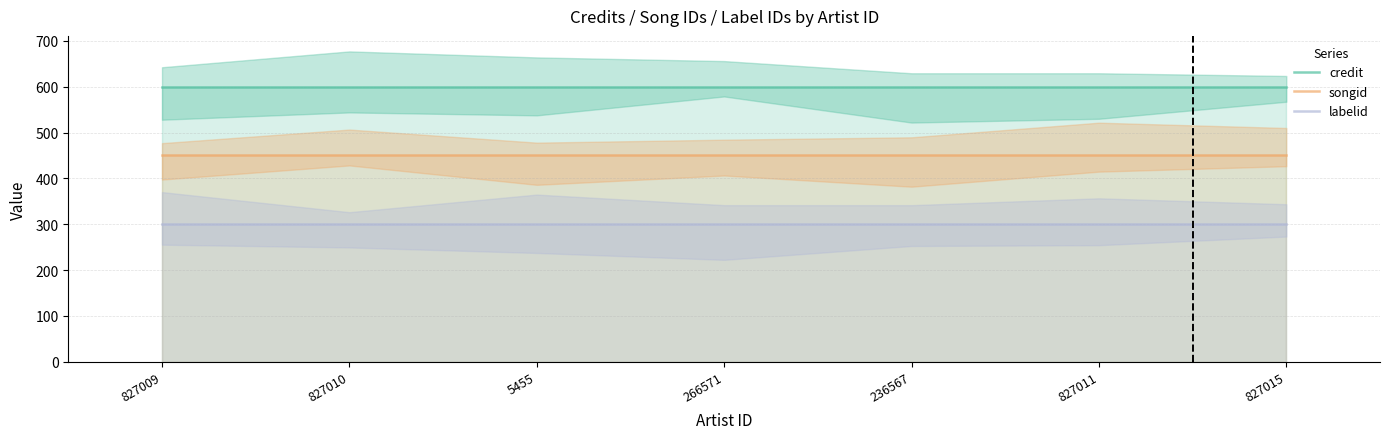

Is it true that songid equals 707 at 827015?

False